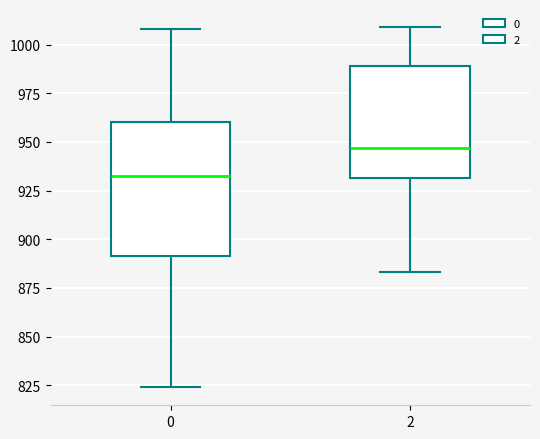

Comparing the boxes themselves (not the whiskers), which one is the tallest?

0